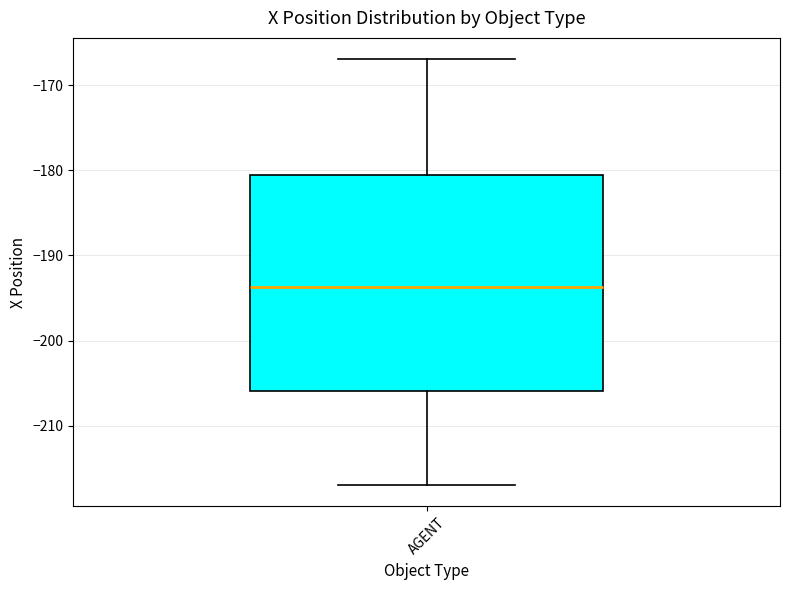

Read this box plot against the y-axis: the position of the median line, the range covered by the box, and the ends of both whiskers. The values are not printed on the chart, so give them approximately, as read against the axis.

median -194, box -206 to -181, whiskers -217 to -167